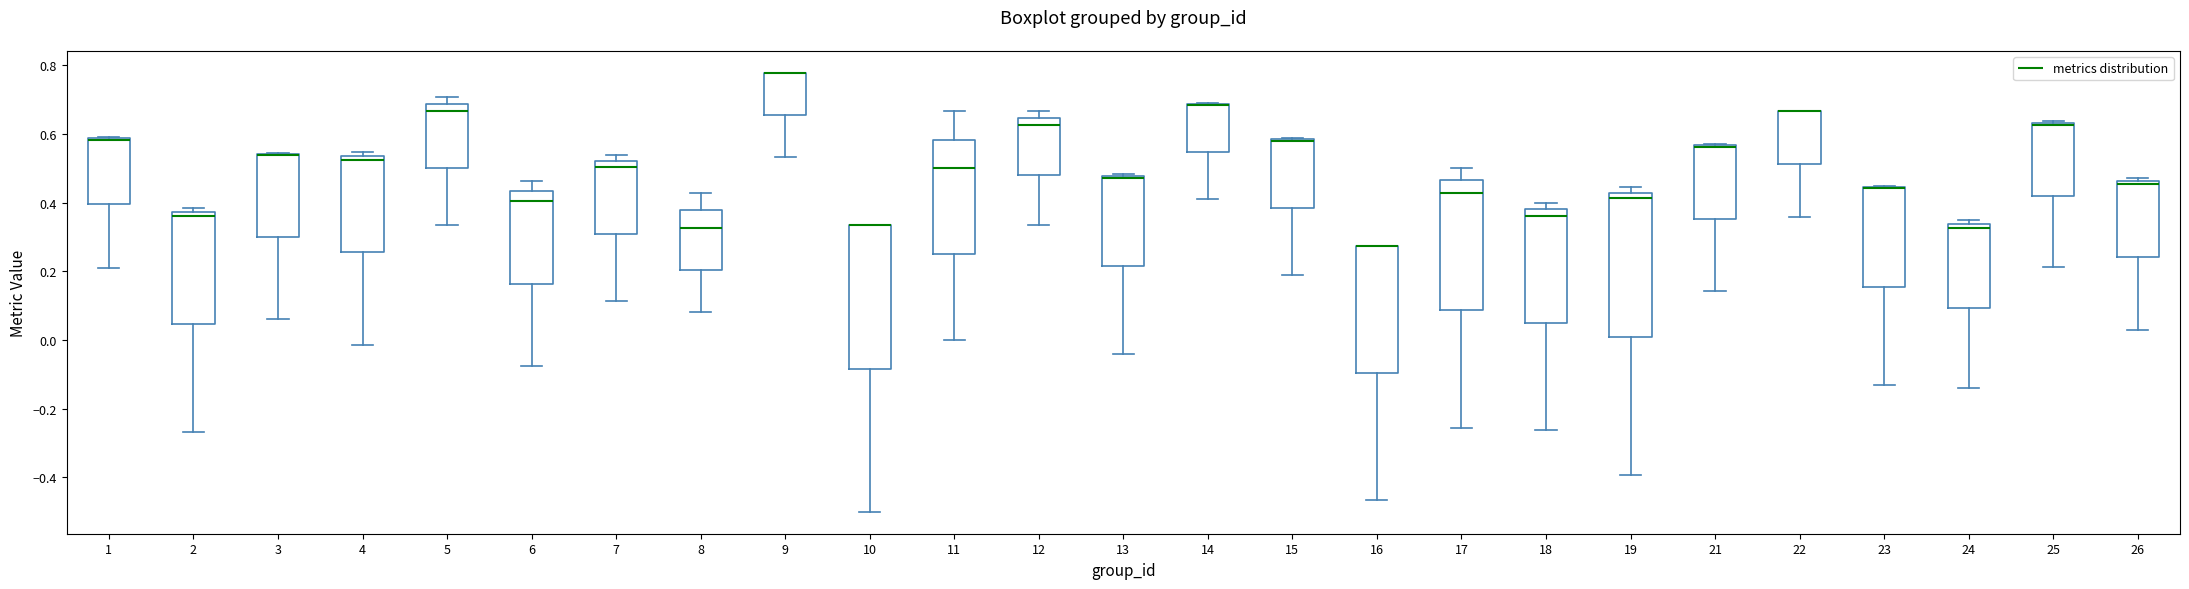

Where is the upper edge of the box at x = 6 on the y-axis? The values are not printed on the chart, so give them approximately, as read against the axis.

0.44